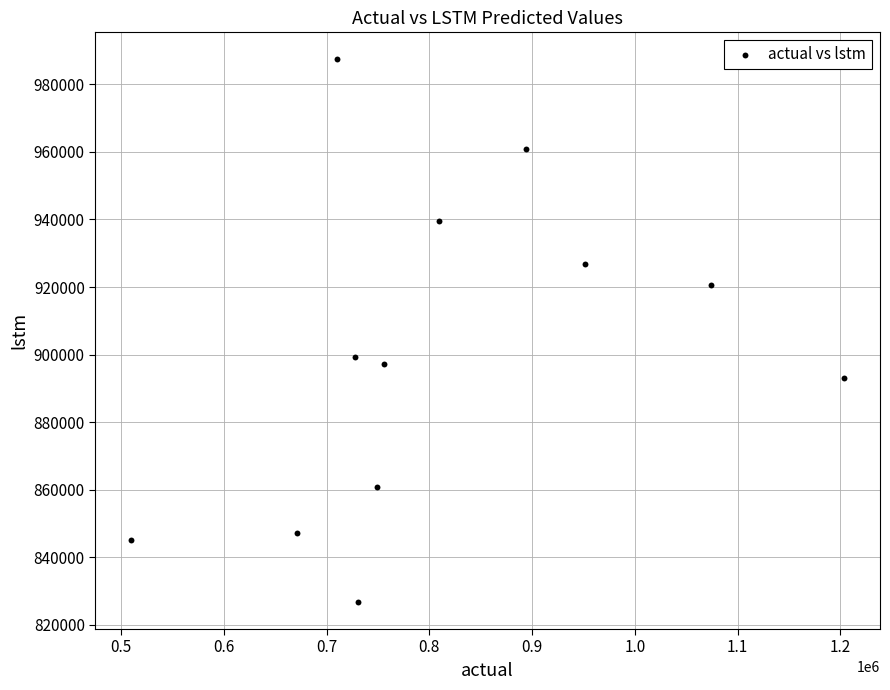

What Y value in the scatter plot is closest to 907075?

899301.2